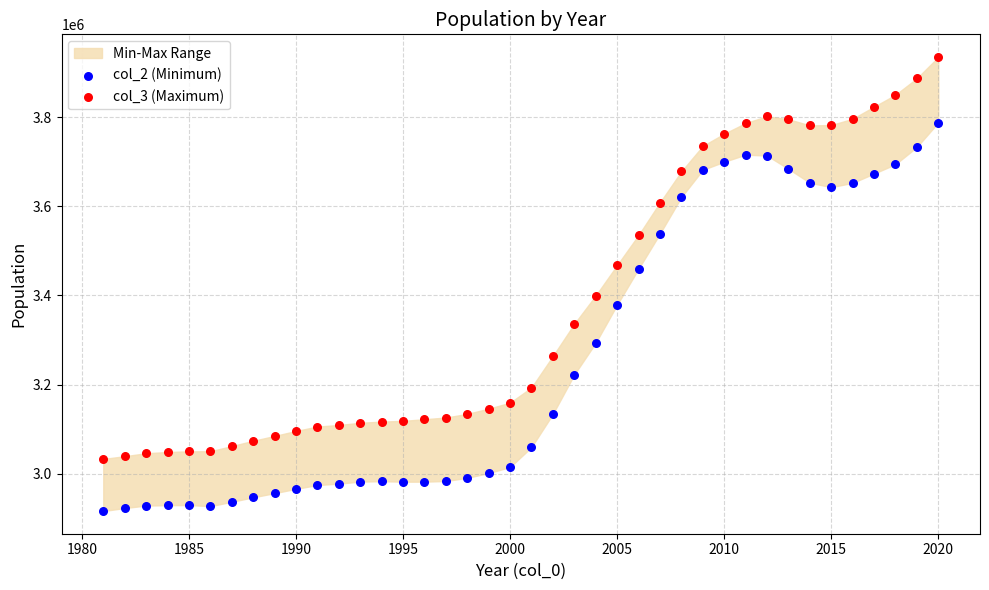

Which series contains the highest Y value?

col_3 (Maximum)